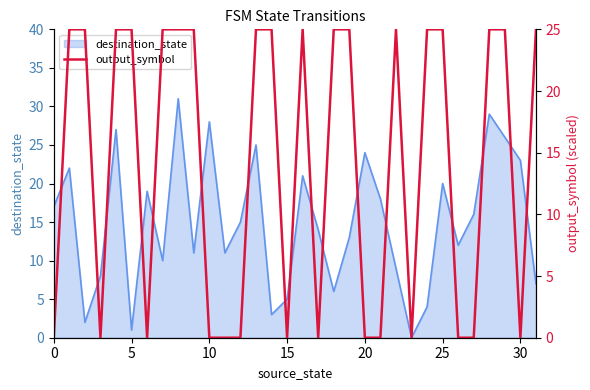

What is the highest value of the destination_state series?

31